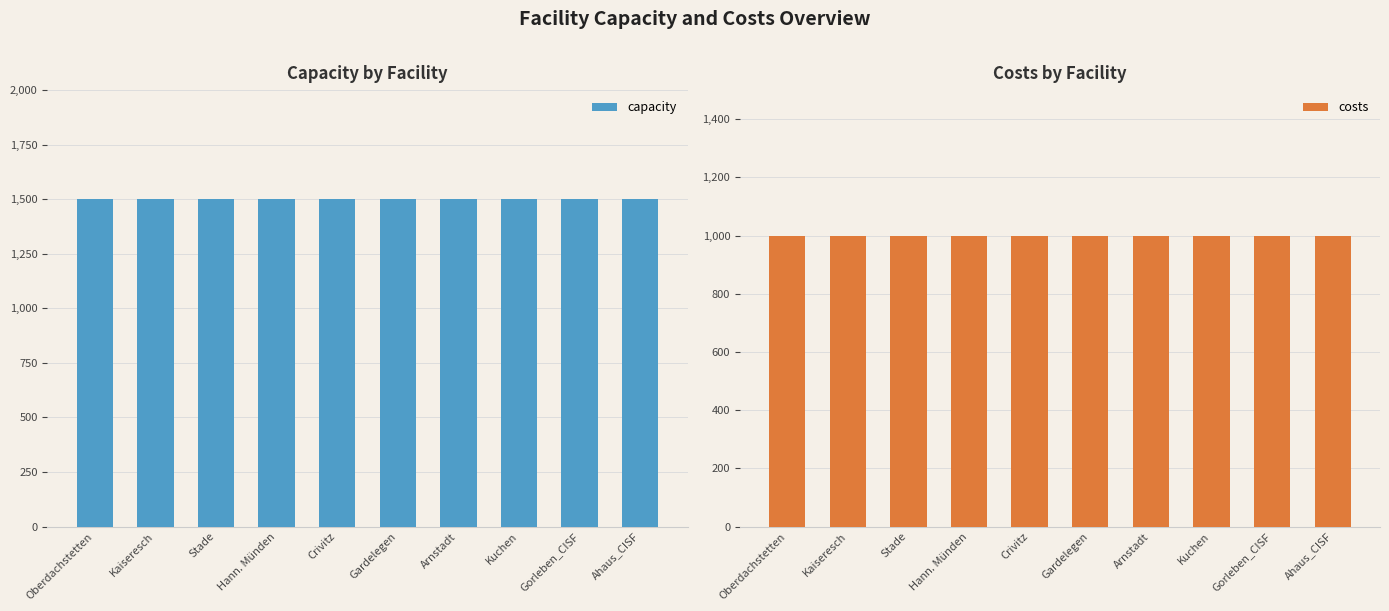

What are all the series names shown in the legend?

capacity, costs